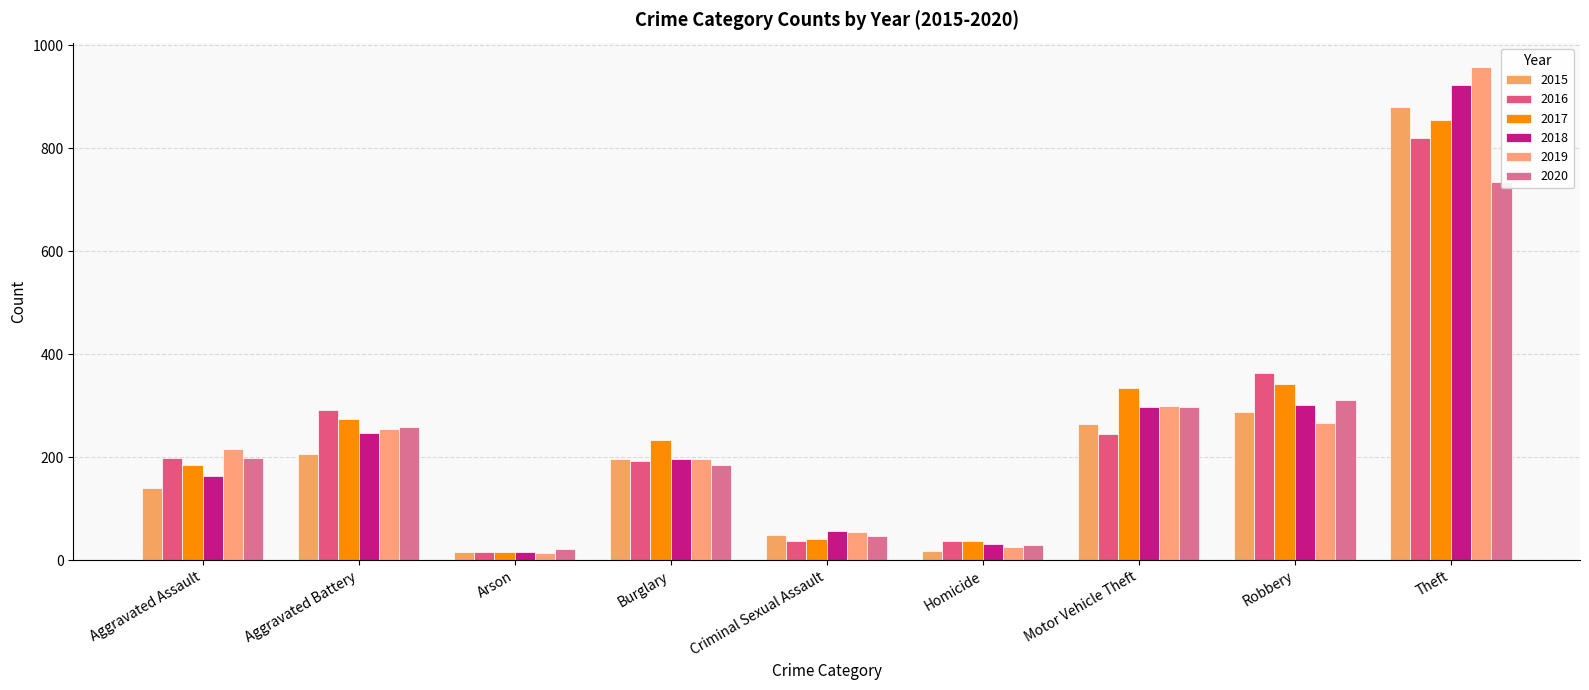

What is the lowest value of the 2019 series?

14